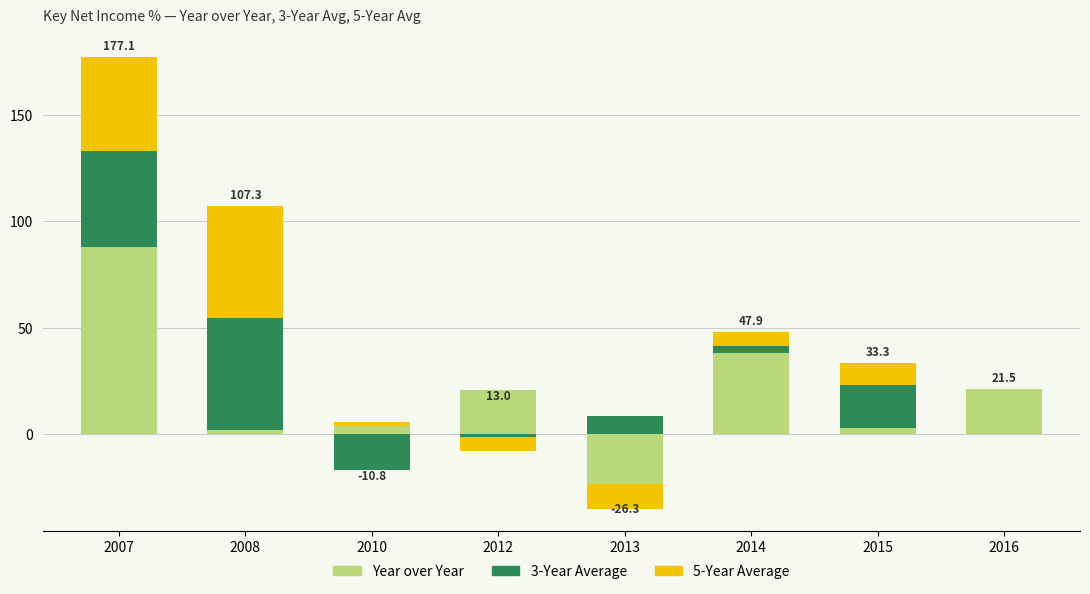

True or false: 3-Year Average has a value of 7.8 at 2015.

False